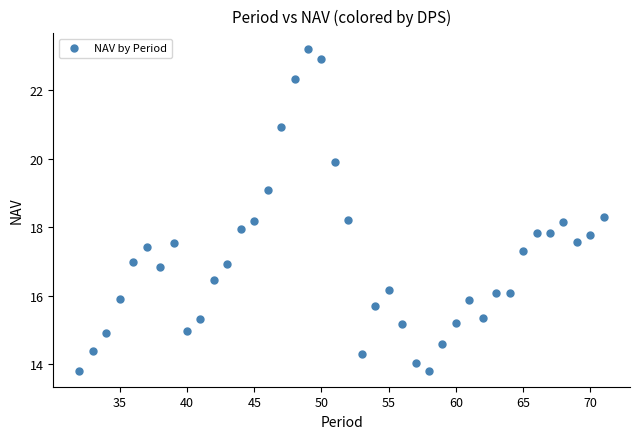

What is the range of Y values (max minus min)?

9.4